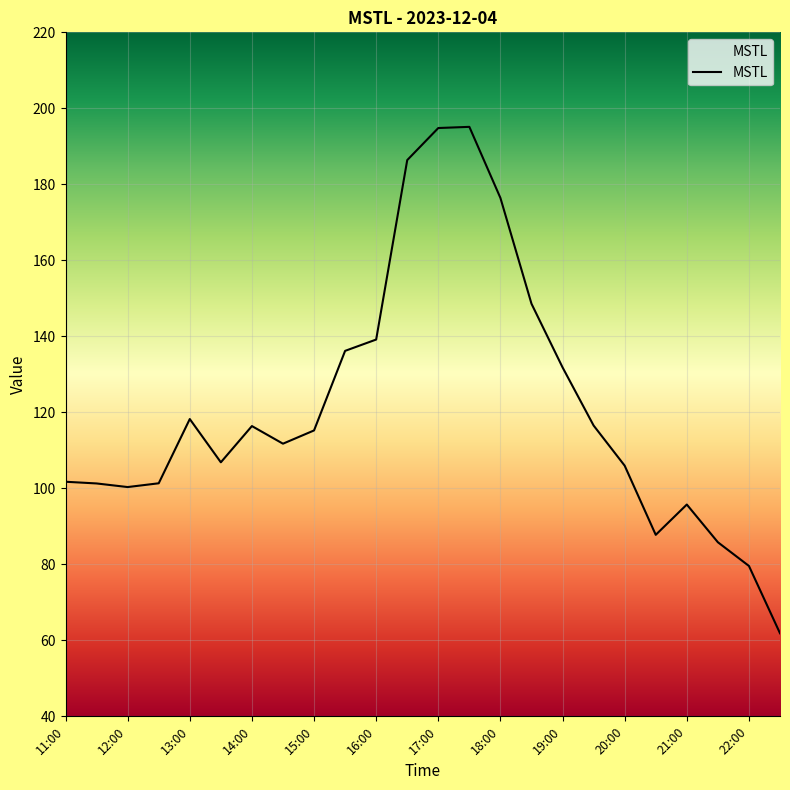

Count the number of values greater than 115.

12